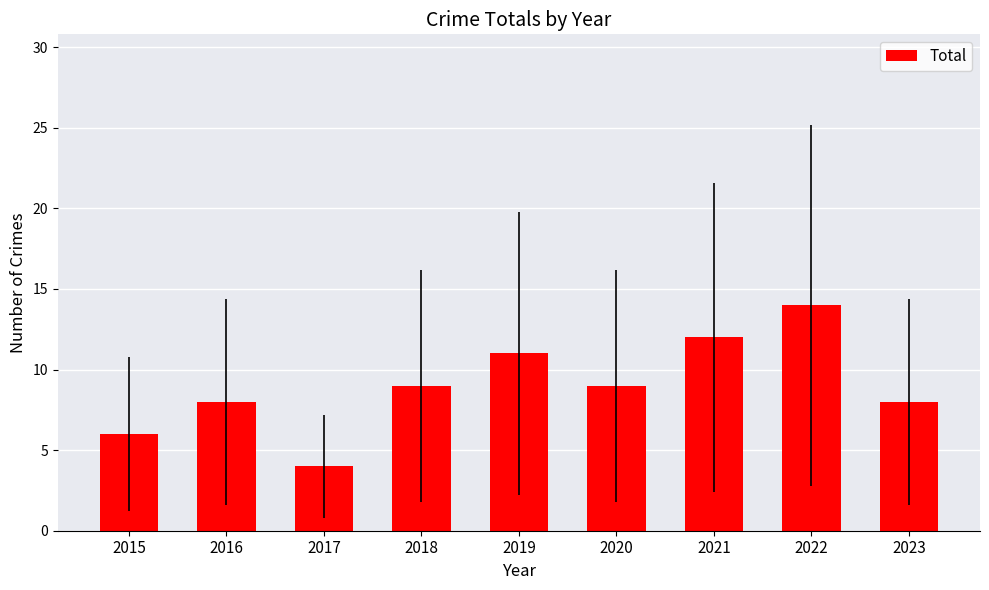

Is it true that the value at 2019 is 11?

True